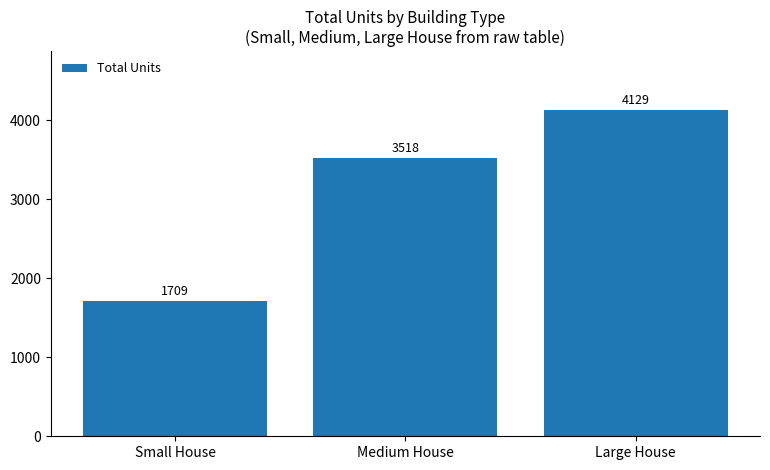

Is it true that the value at Small House is 1709?

True